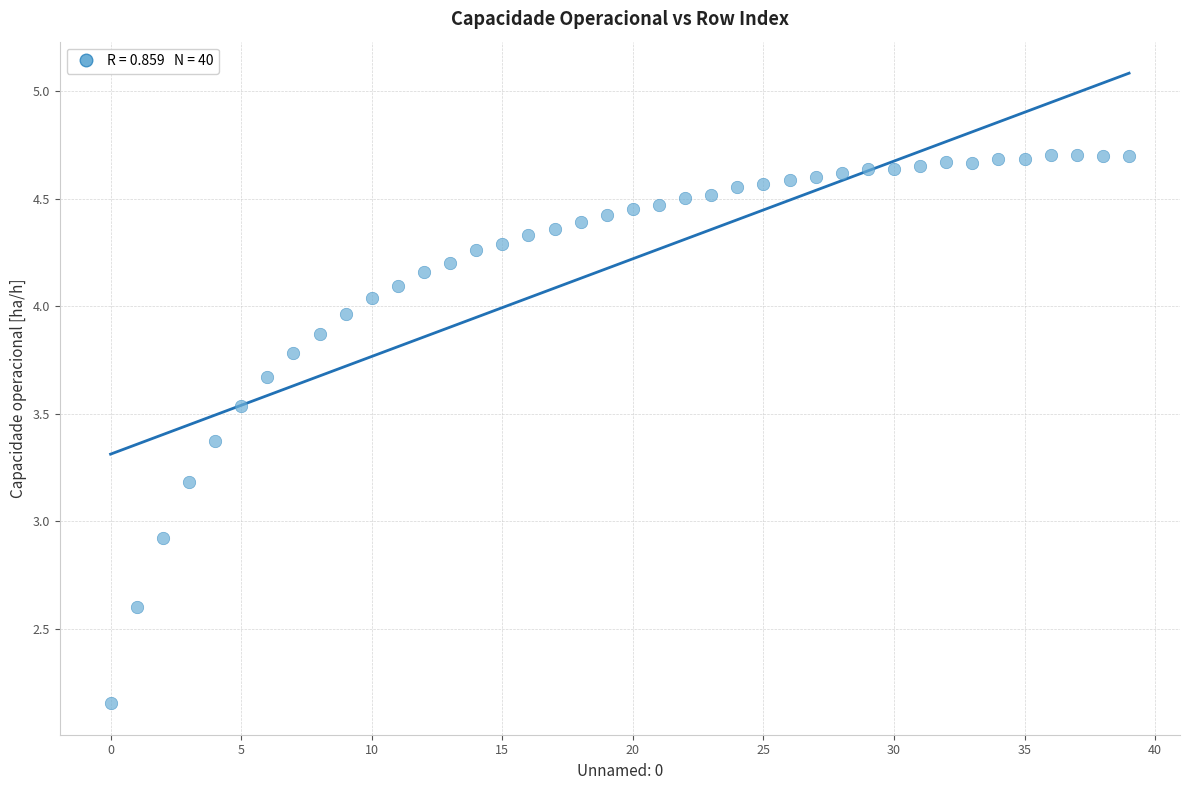

What Y value in the scatter plot is closest to 3?

2.9